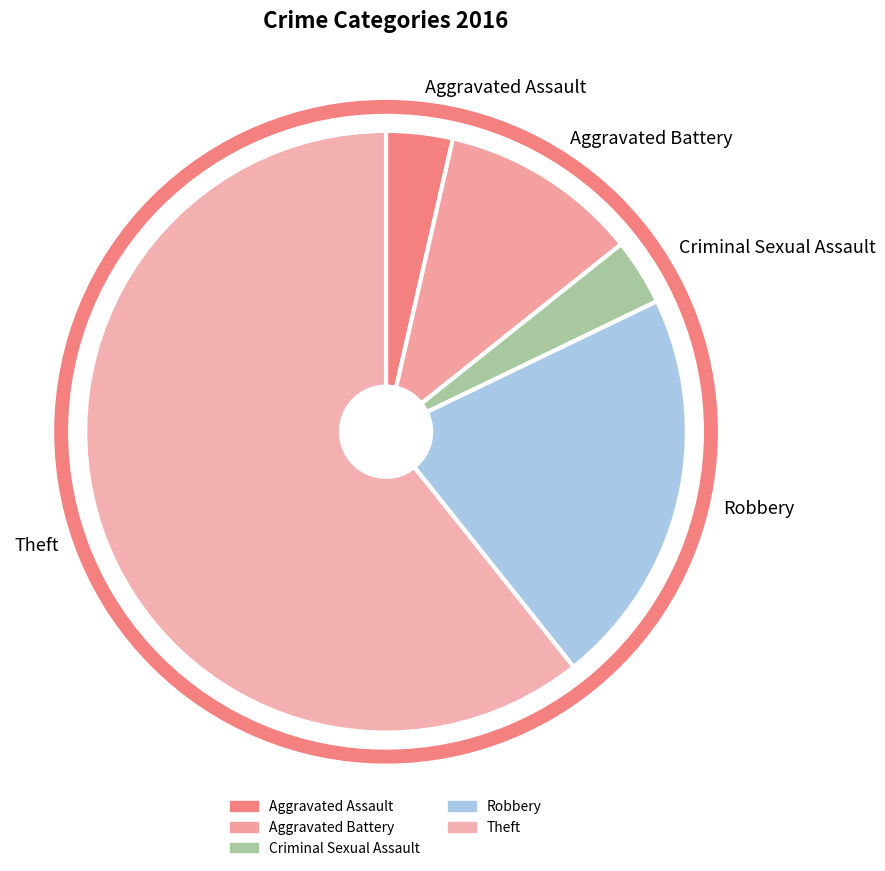

Is it true that Theft is 61% of the pie?

True